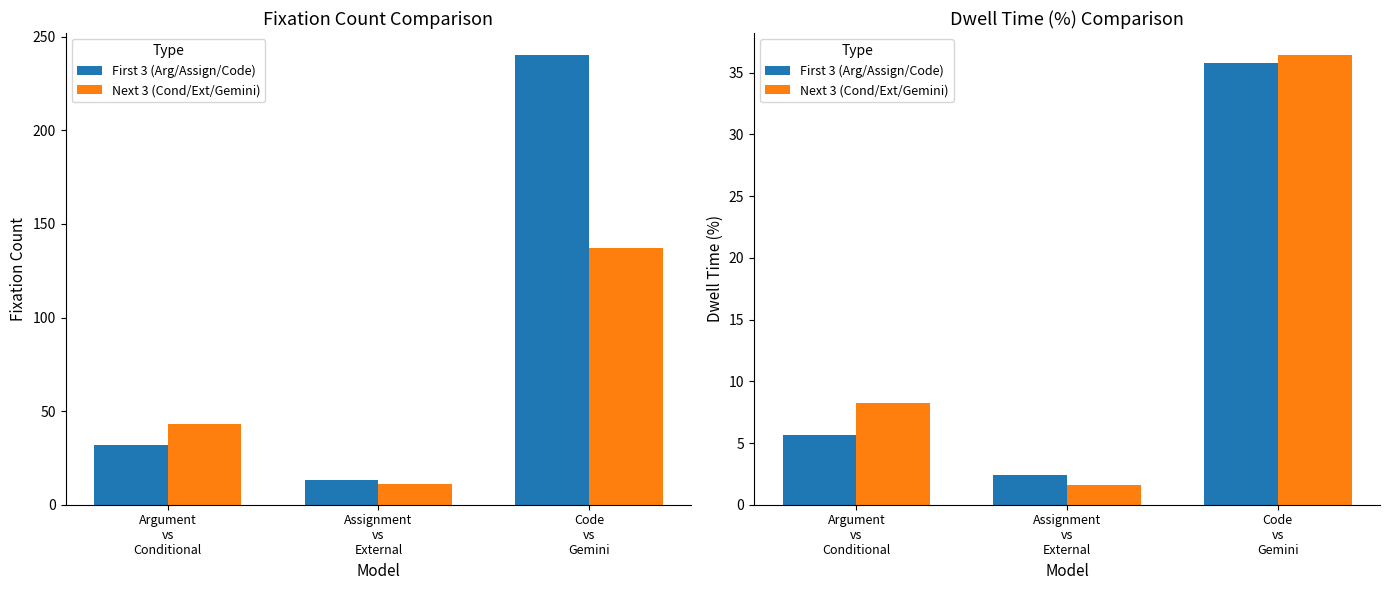

List the labels in order of First 3 (Arg/Assign/Code) value, largest first.

Code
vs
Gemini, Argument
vs
Conditional, Assignment
vs
External